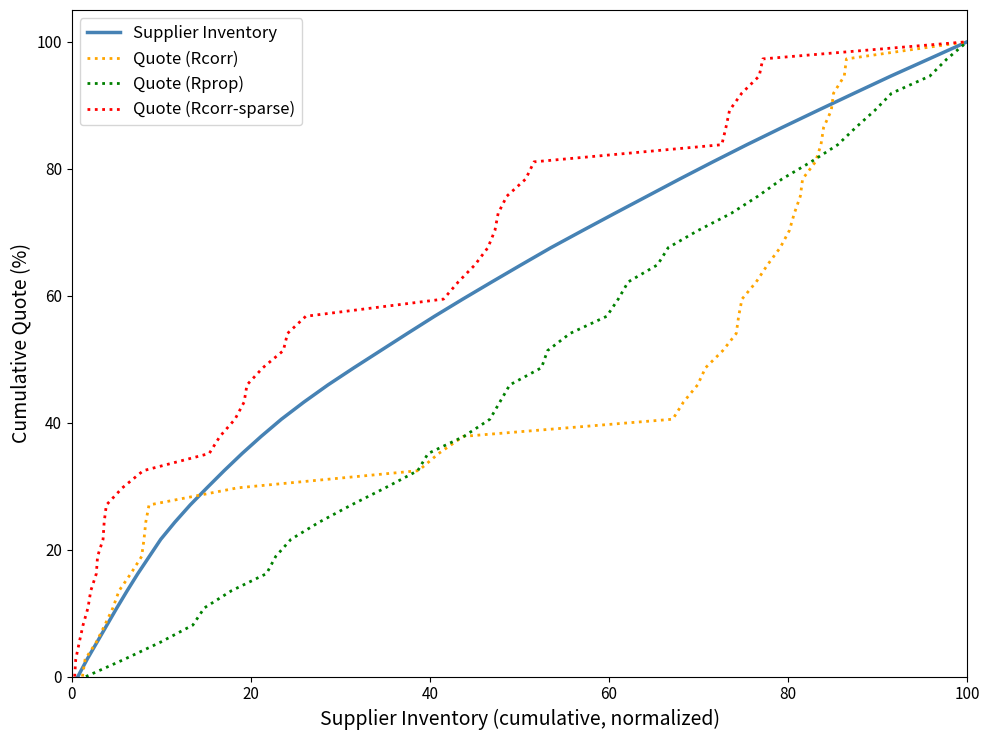

Is the value of Quote (Rcorr-sparse) at 11 greater than the value of Quote (Rcorr) at 35?

No